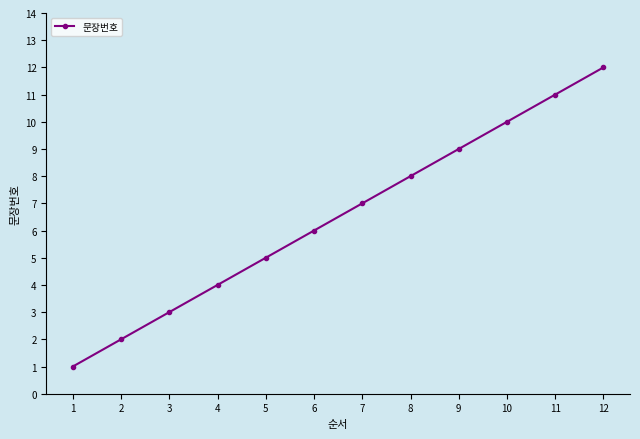

What is the value of the 10th point from the left?

10